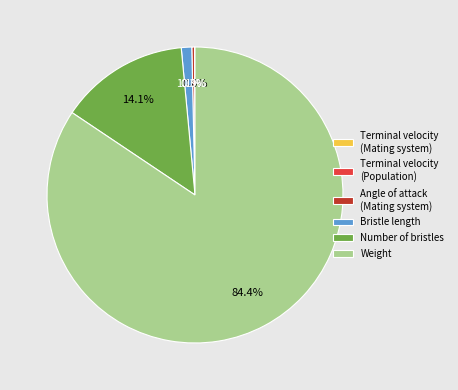

Between Bristle length and Weight, which is larger?

Weight